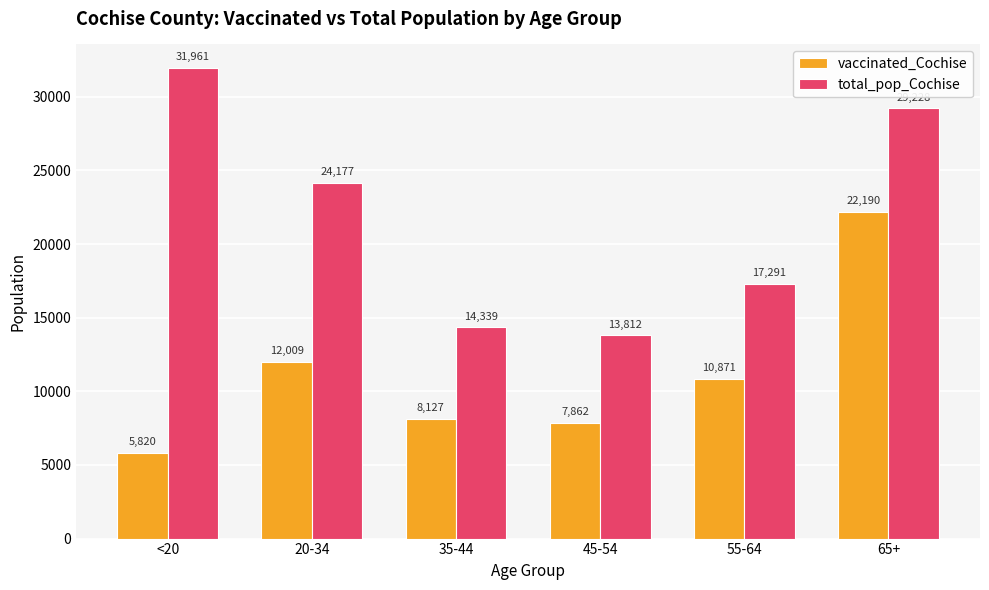

What position from the left is 65+?

6